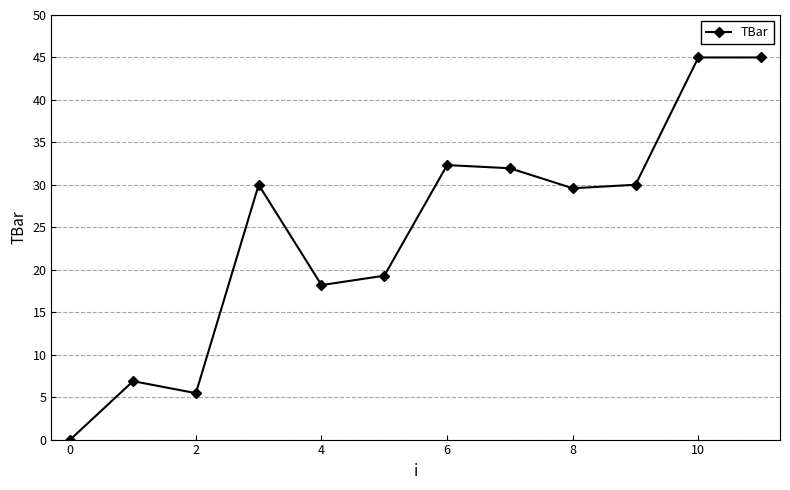

What is the greatest value displayed?

45.0